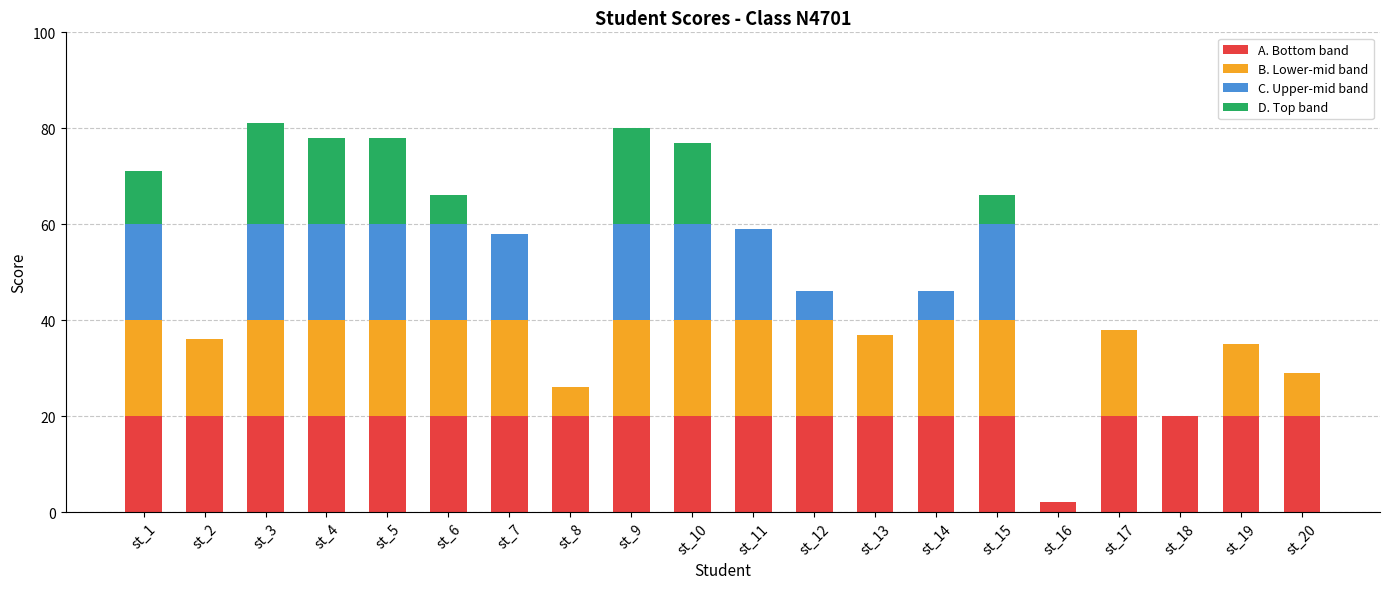

The value of A. Bottom band at st_13 is 32. True or false?

False